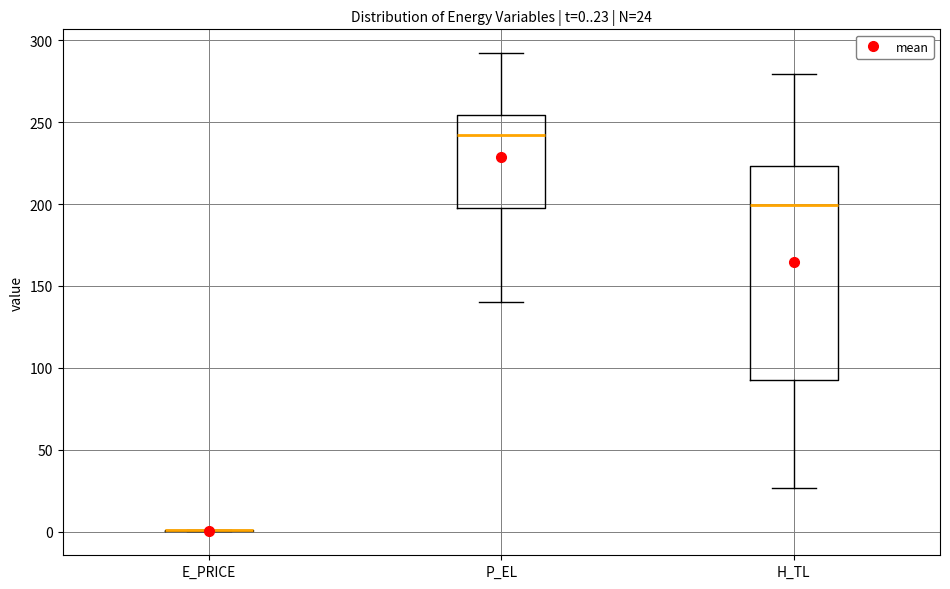

Which box is the tallest, from its lower edge to its upper edge?

H_TL